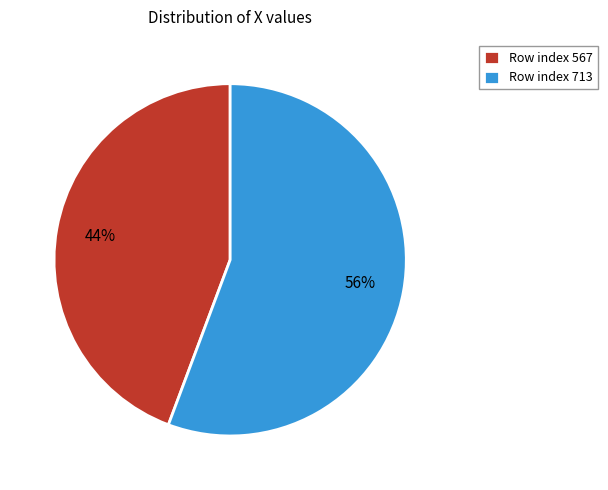

The Row index 713 slice represents 56% of the pie. True or false?

True